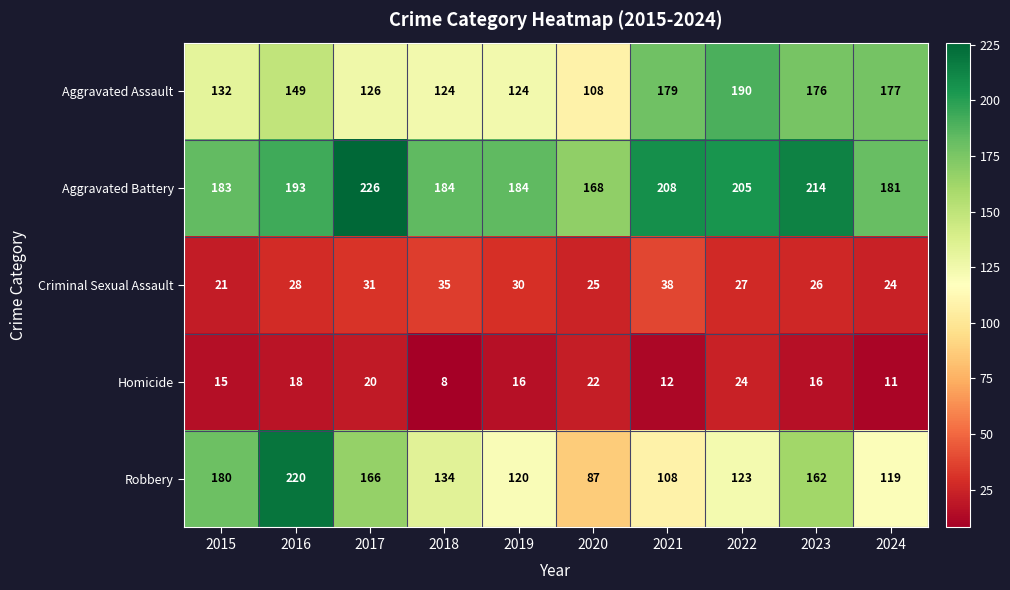

Rank the series at 2015 from highest to lowest value.

Aggravated Battery, Robbery, Aggravated Assault, Criminal Sexual Assault, Homicide